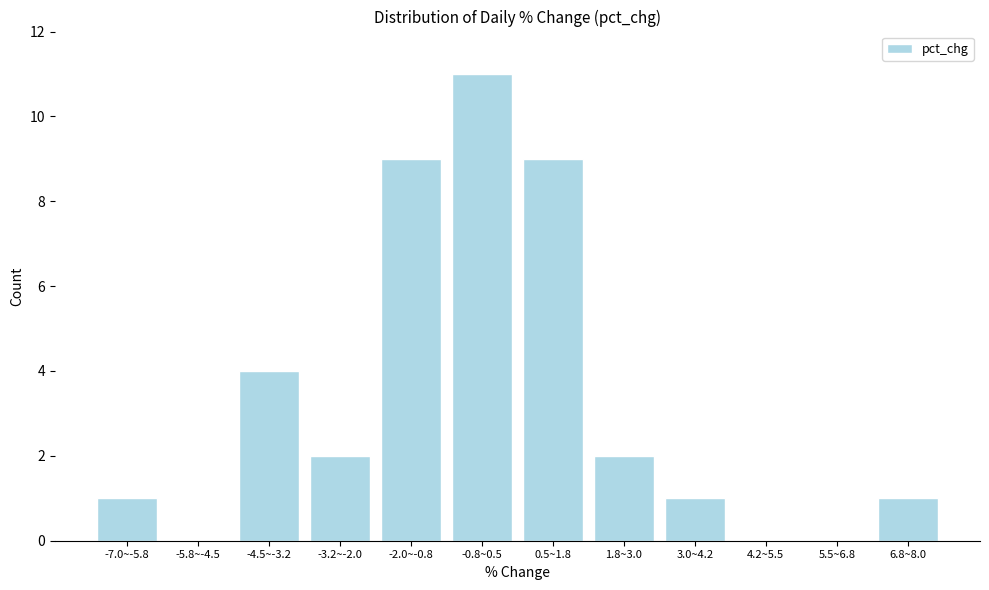

Reading right to left, list all the values displayed in this chart.

6.8~8.0=1	5.5~6.8=0	4.2~5.5=0	3.0~4.2=1	1.8~3.0=2	0.5~1.8=9	-0.8~0.5=11	-2.0~-0.8=9	-3.2~-2.0=2	-4.5~-3.2=4	-5.8~-4.5=0	-7.0~-5.8=1